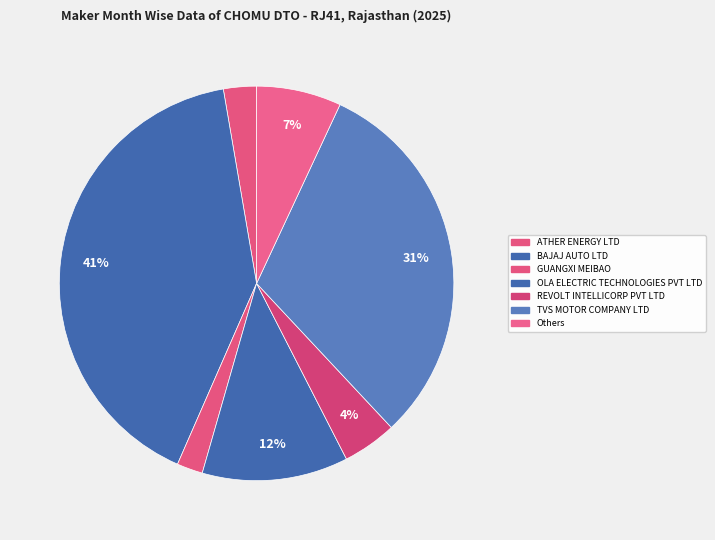

Count the number of slices in the pie.

7